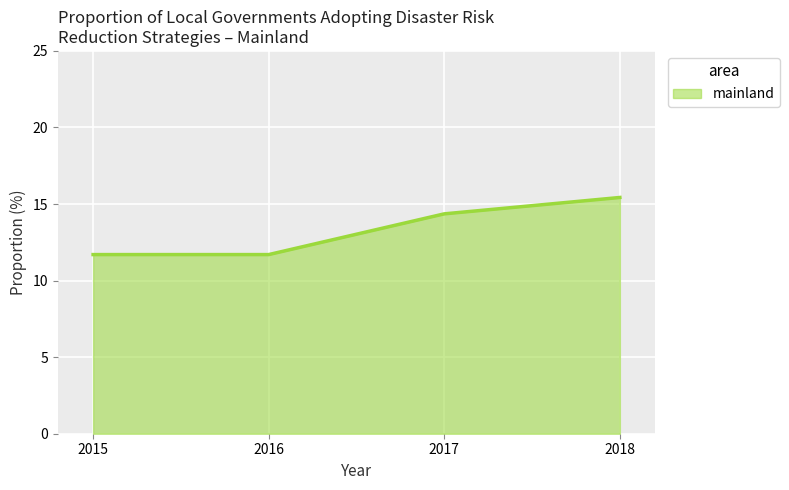

What value does the data have at 2017?

14.4